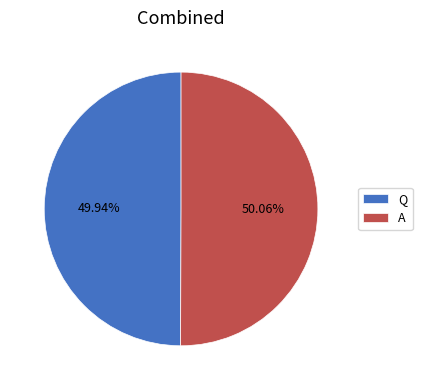

Is there any slice that represents more than half of the pie?

Yes